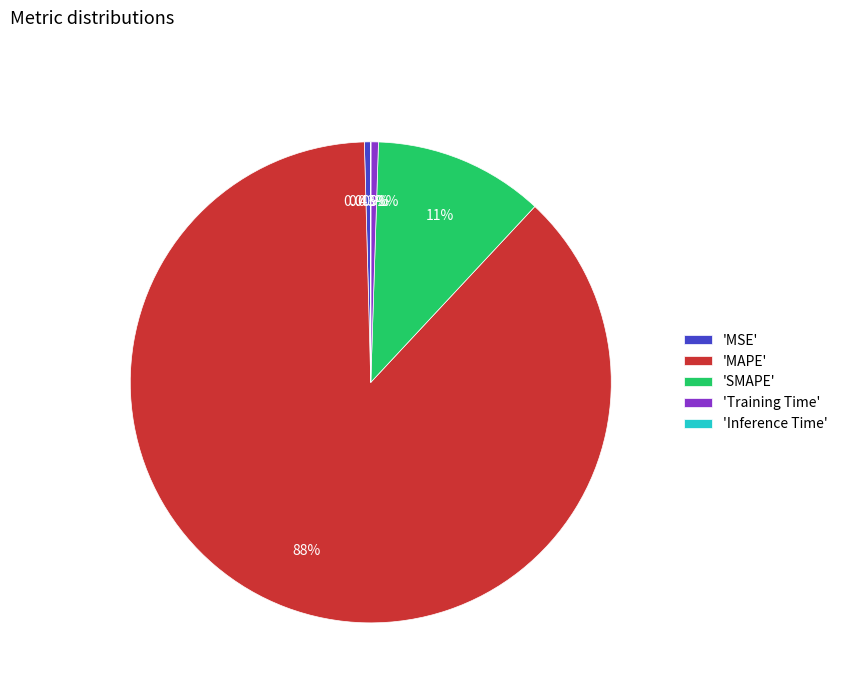

Between 'MSE' and 'MAPE', which is larger?

'MAPE'